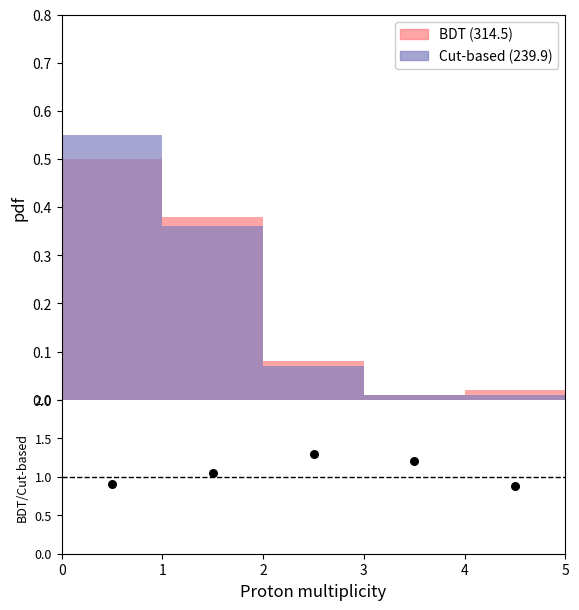

Which series has the largest total across all categories?

ratio